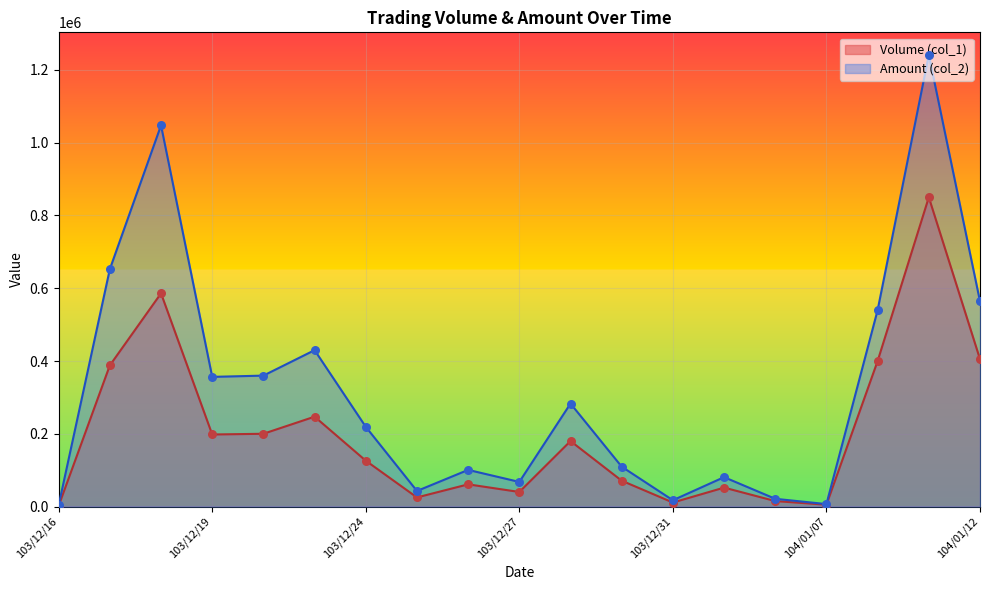

Which series has the widest spread of Y values?

Amount (col_2)